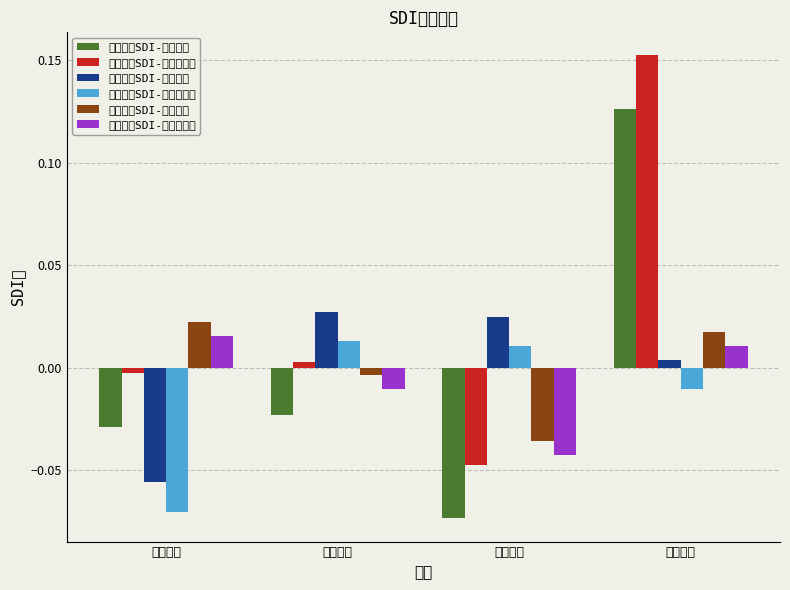

Is it true that 公司战略SDI-行业中位数 equals -0.0 at 中金黄金?

False